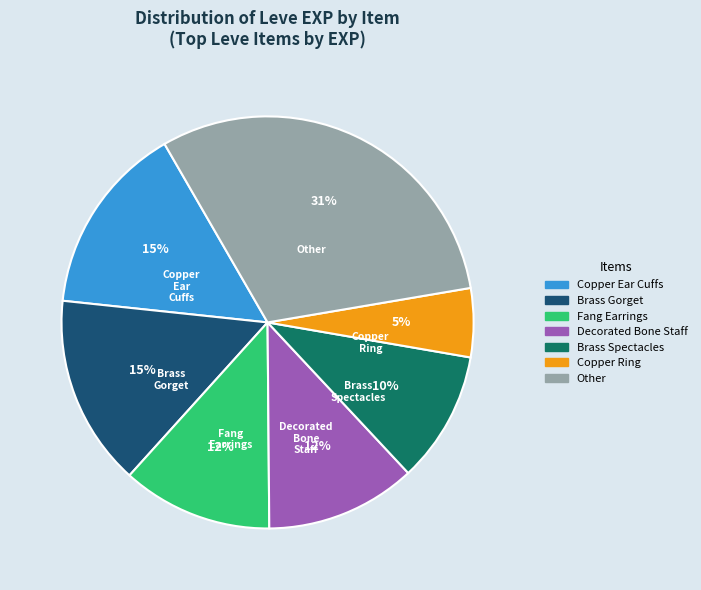

To the nearest percent, what is the average slice percentage?

14%